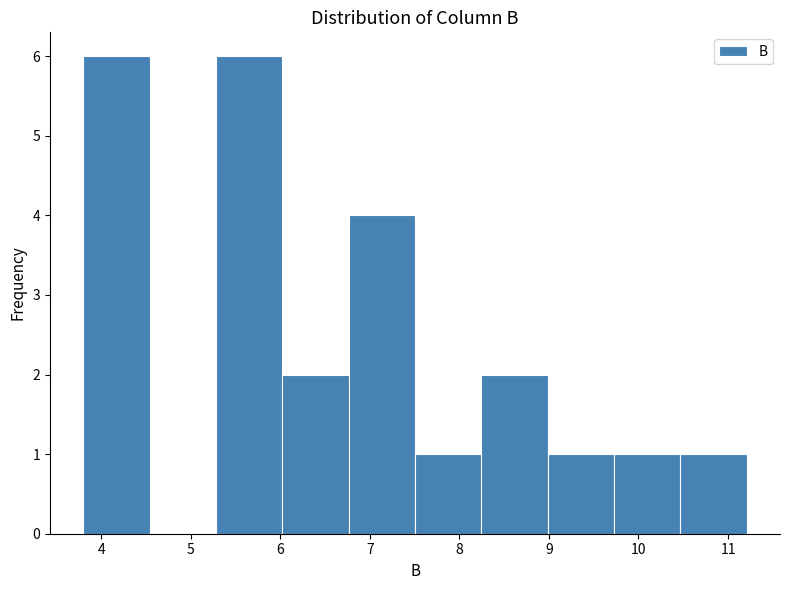

Reading left to right, list every bar in this chart as the range it spans on the x-axis followed by its height. Neither the bar edges nor the heights are printed on the chart, so give them approximately, as read against the axes.

3.8 to 4.5: 6
4.5 to 5.3: 0
5.3 to 6.0: 6
6.0 to 6.8: 2
6.8 to 7.5: 4
7.5 to 8.2: 1
8.2 to 9.0: 2
9.0 to 9.7: 1
9.7 to 10.5: 1
10.5 to 11.2: 1